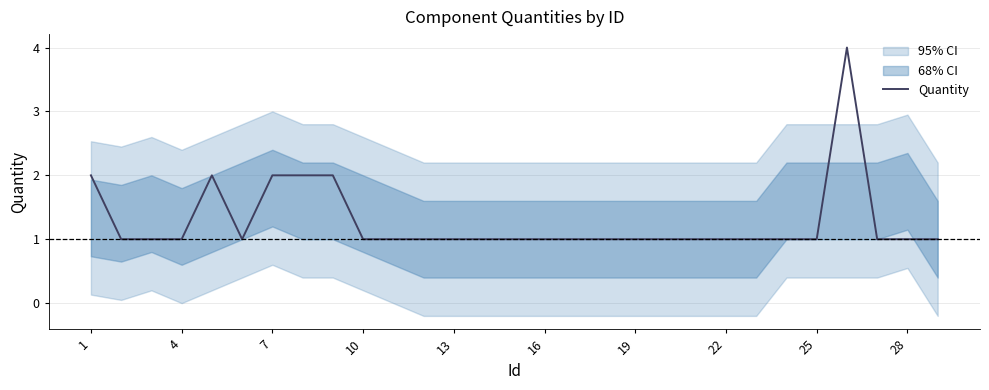

The Quantity series shows 1 at 4. True or false?

True